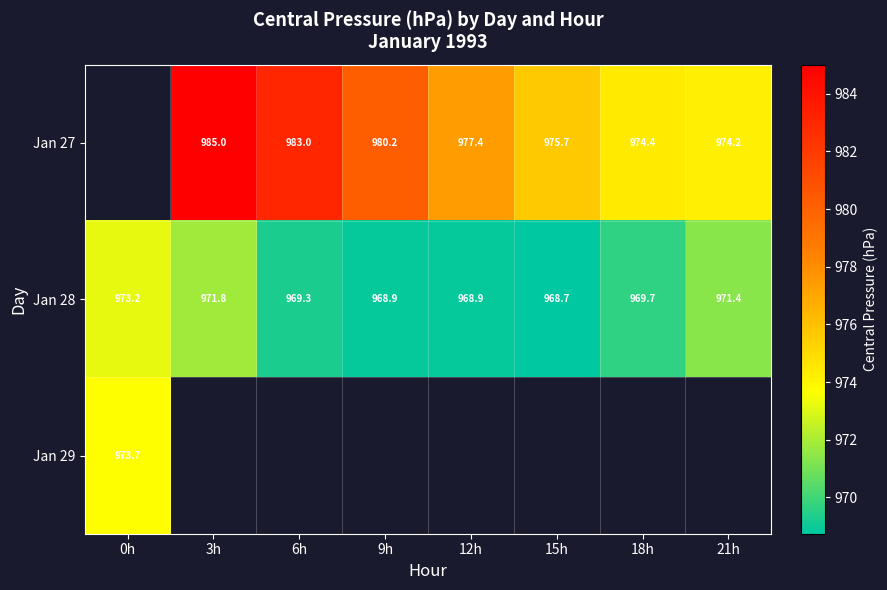

Is it true that Jan 28 equals 969.3 at 6h?

True